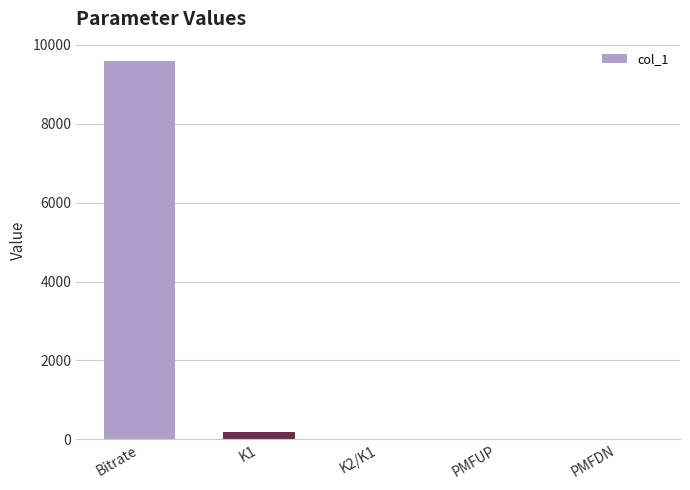

Count the number of categories in the chart.

5